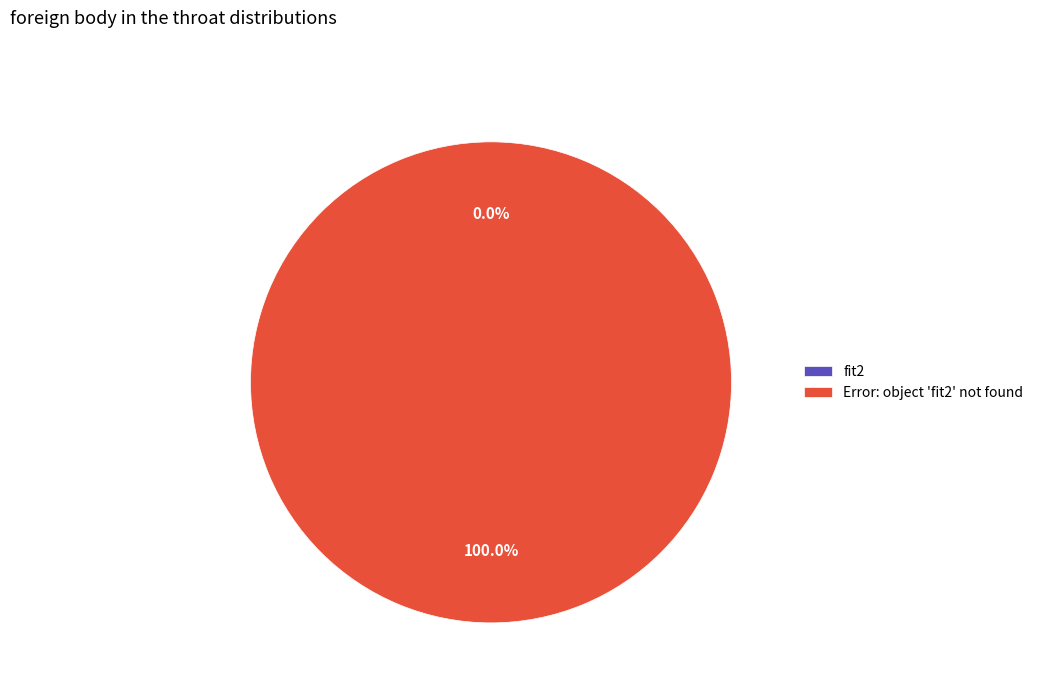

Between Error: object 'fit2' not found and fit2, which is larger?

Error: object 'fit2' not found